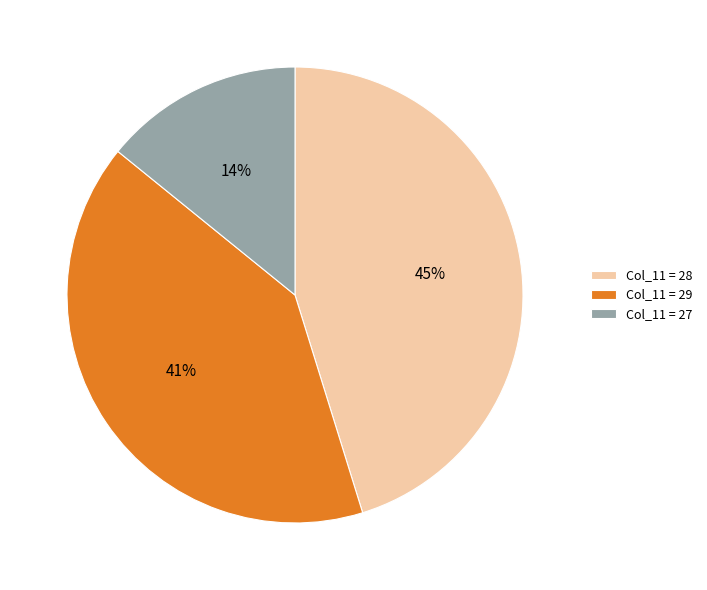

To the nearest percent, what is the average slice percentage?

33%